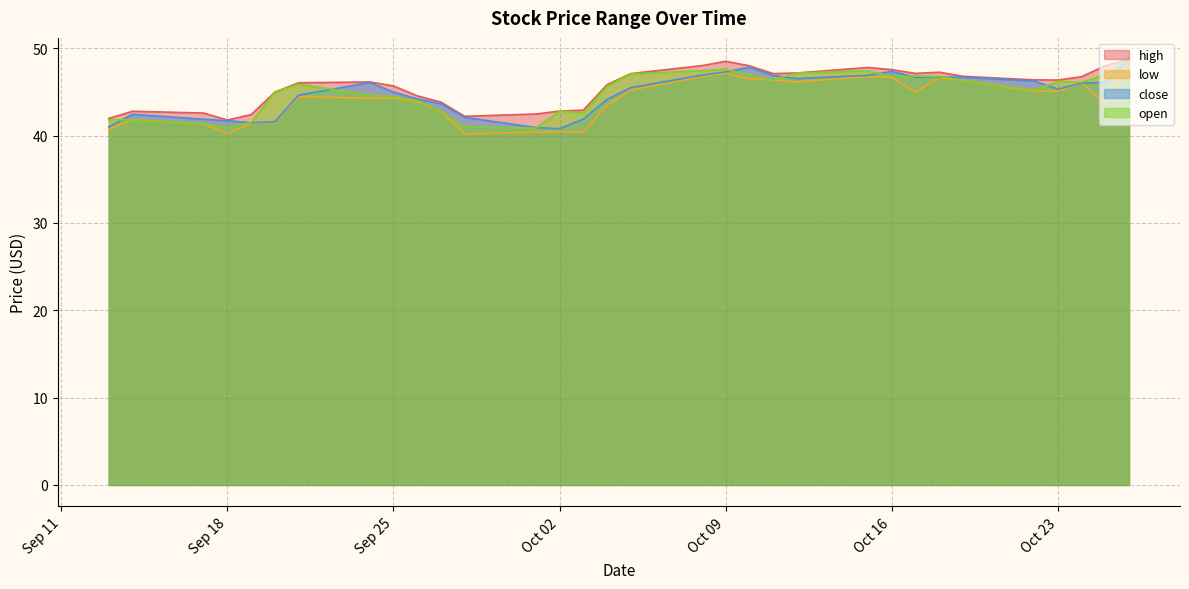

The high series shows 47.8 at 2018-10-15. True or false?

True